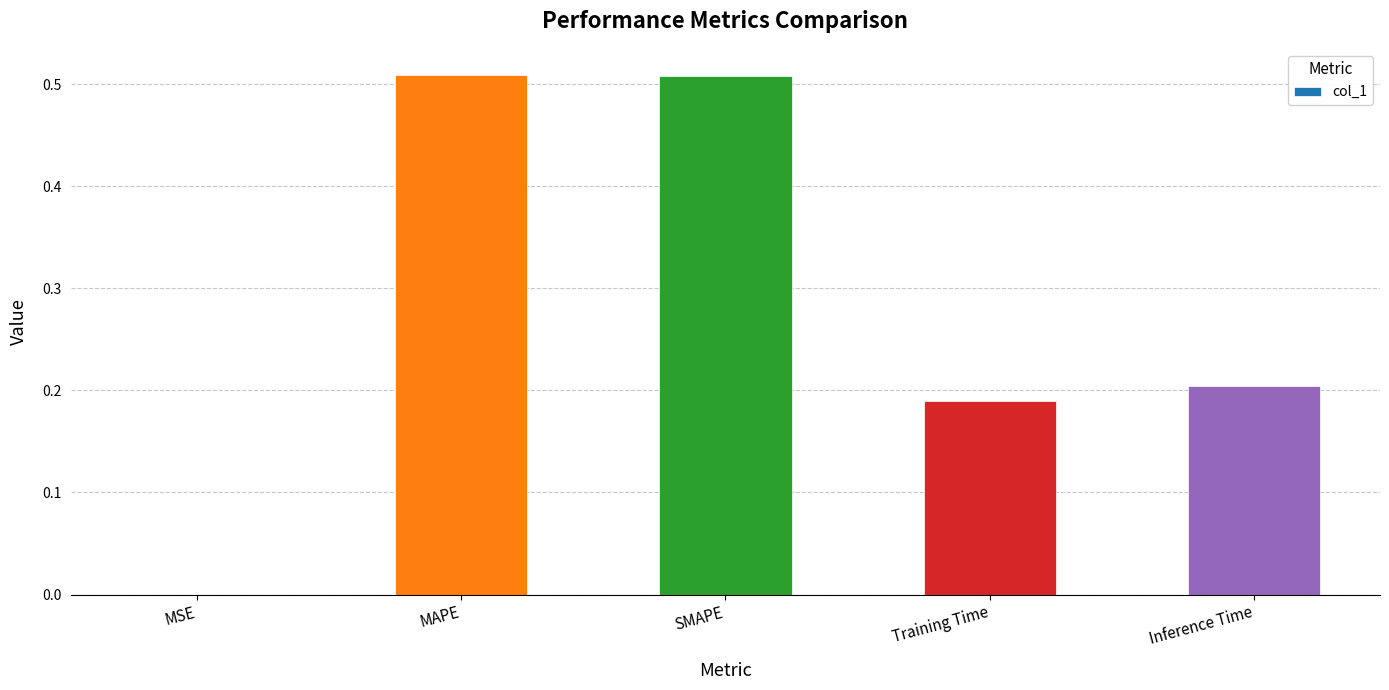

What is the sum of all values?

1.4